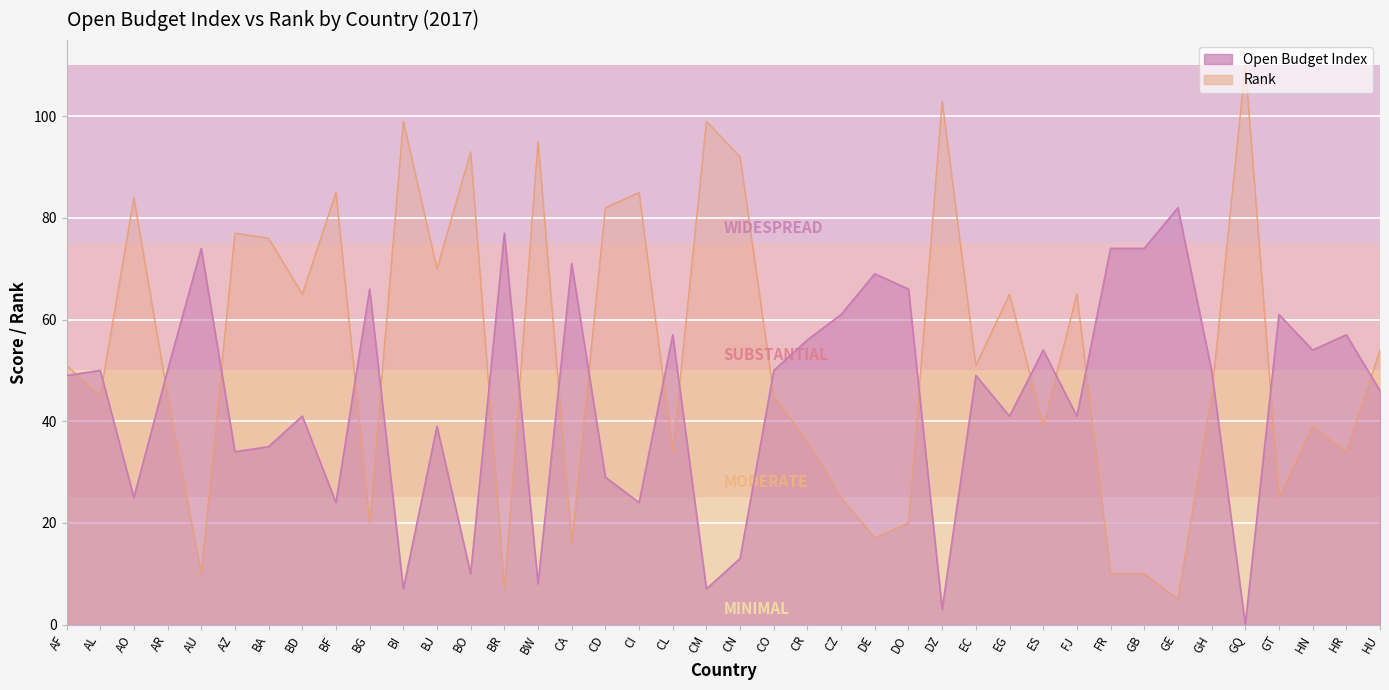

Which has a higher value, GB or BO?

GB